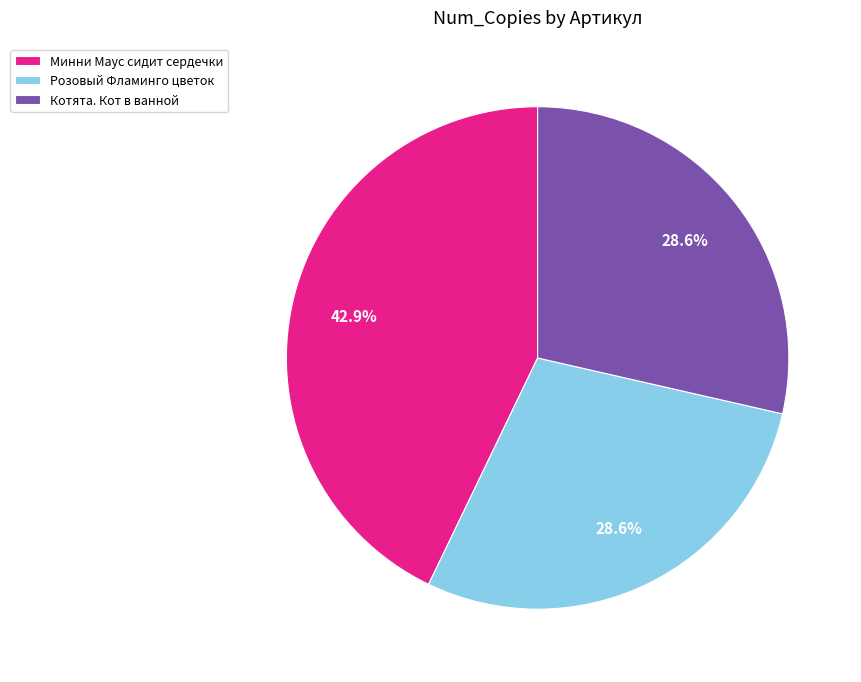

Is there any slice that represents more than half of the pie?

No